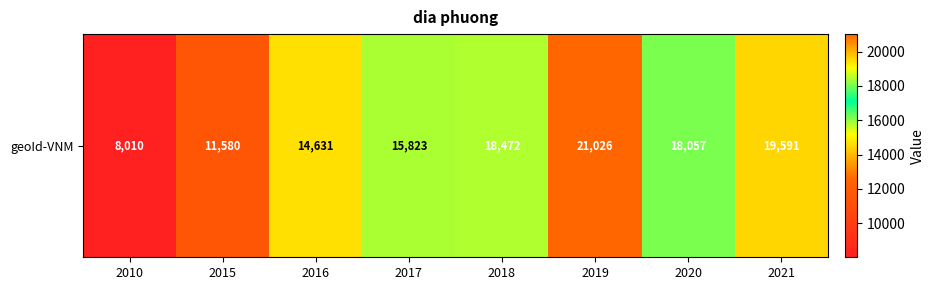

Rank the categories by value from highest to lowest.

2019, 2021, 2018, 2020, 2017, 2016, 2015, 2010